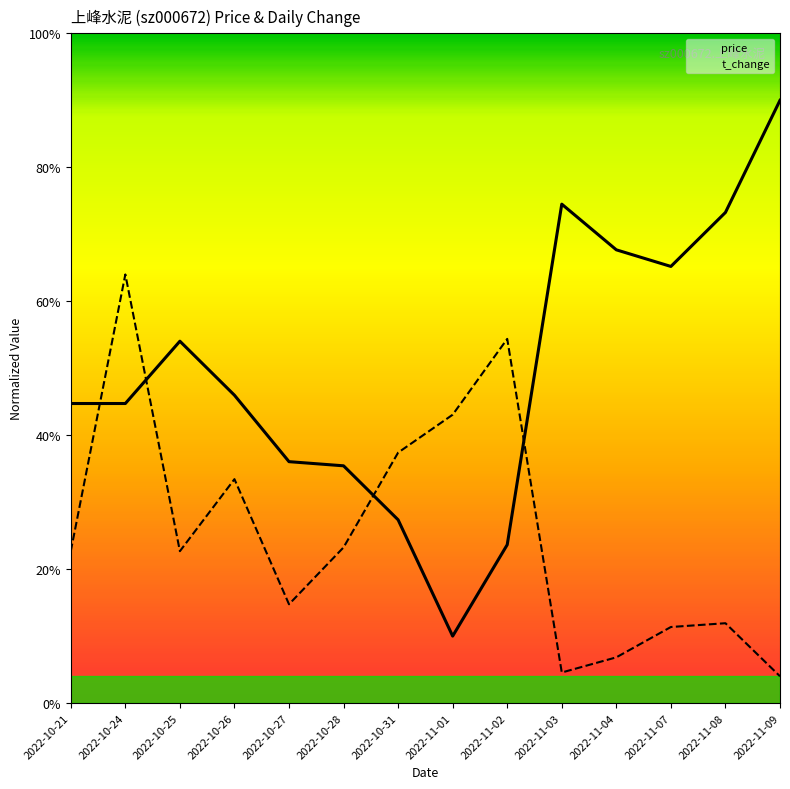

Where do price and t_change first cross each other?

2022-10-21 and 2022-10-24